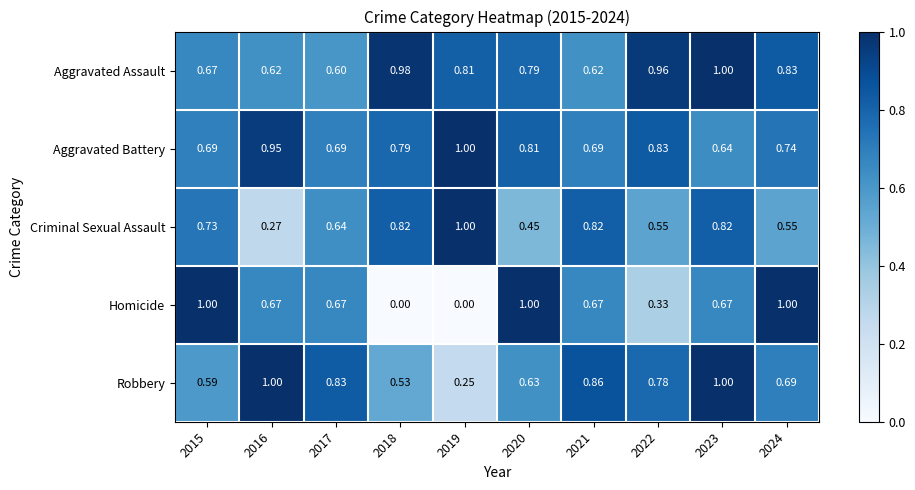

Is the value of Aggravated Battery at 2018 greater than the value of Robbery at 2020?

Yes